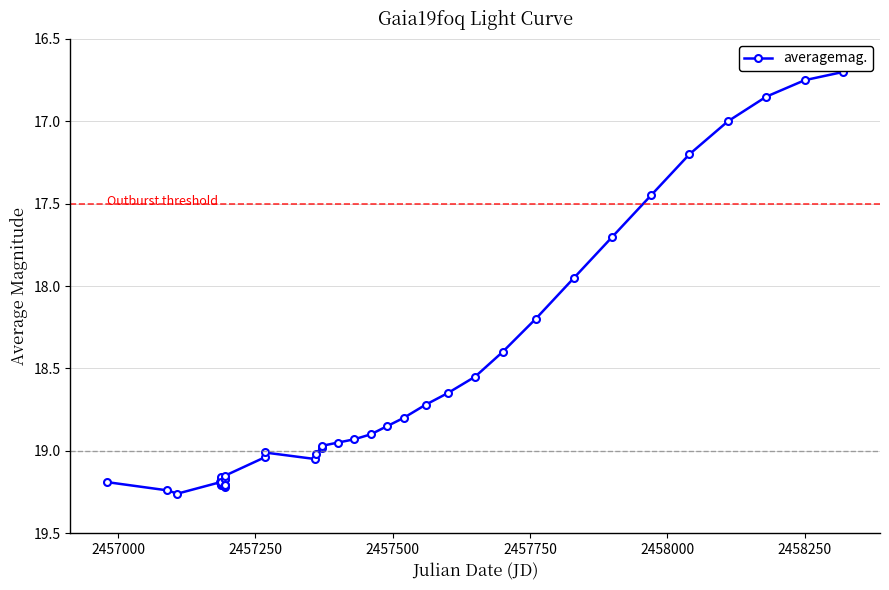

What is the sum of all values?

745.8